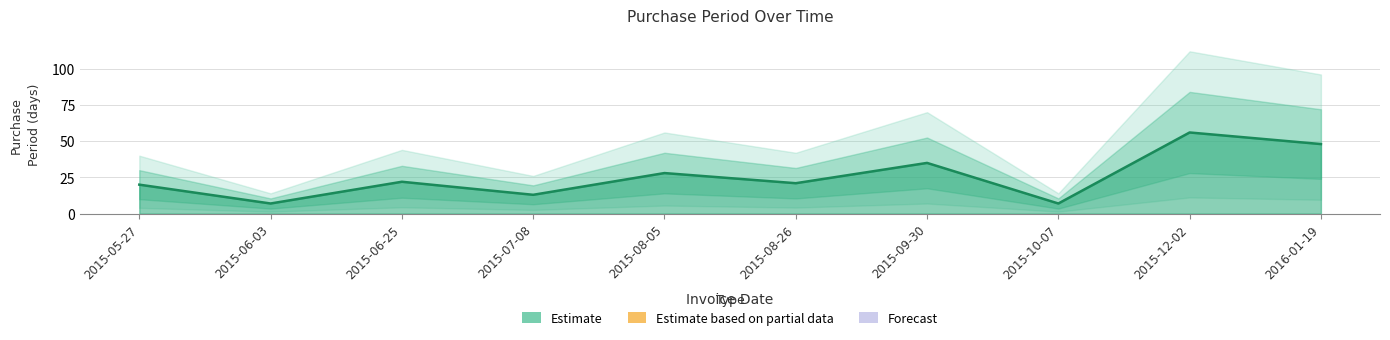

How many data points are less than 22?

5